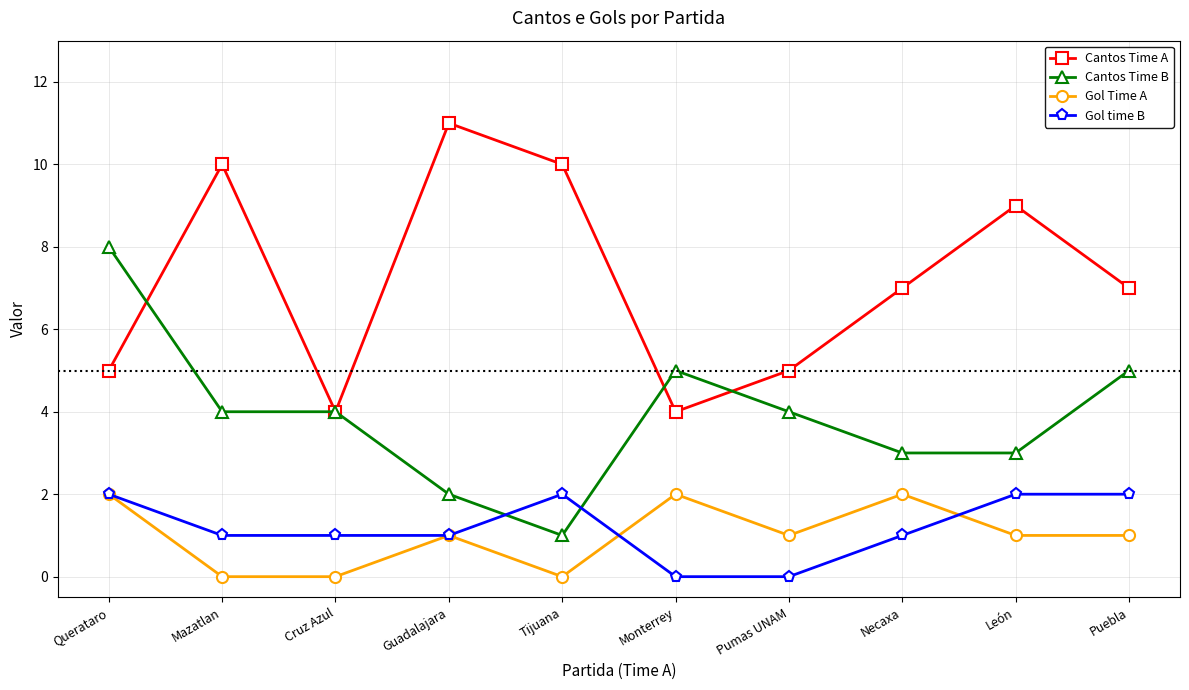

True or false: Cantos Time A and Gol Time A intersect in this chart.

False